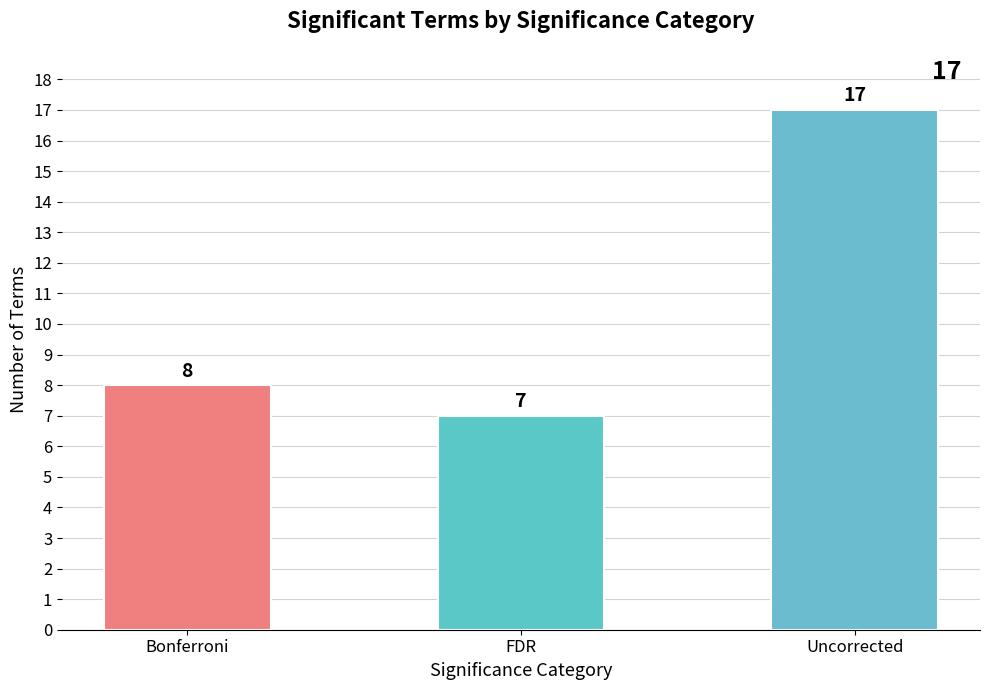

What is the smallest value displayed?

7